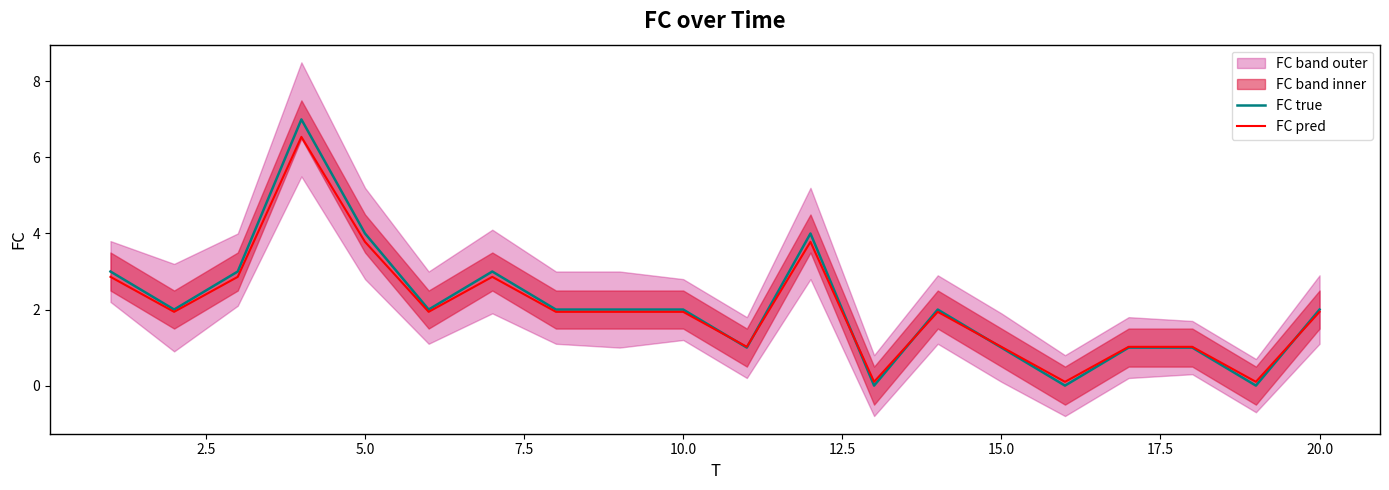

Which series has the largest total across all categories?

FC true